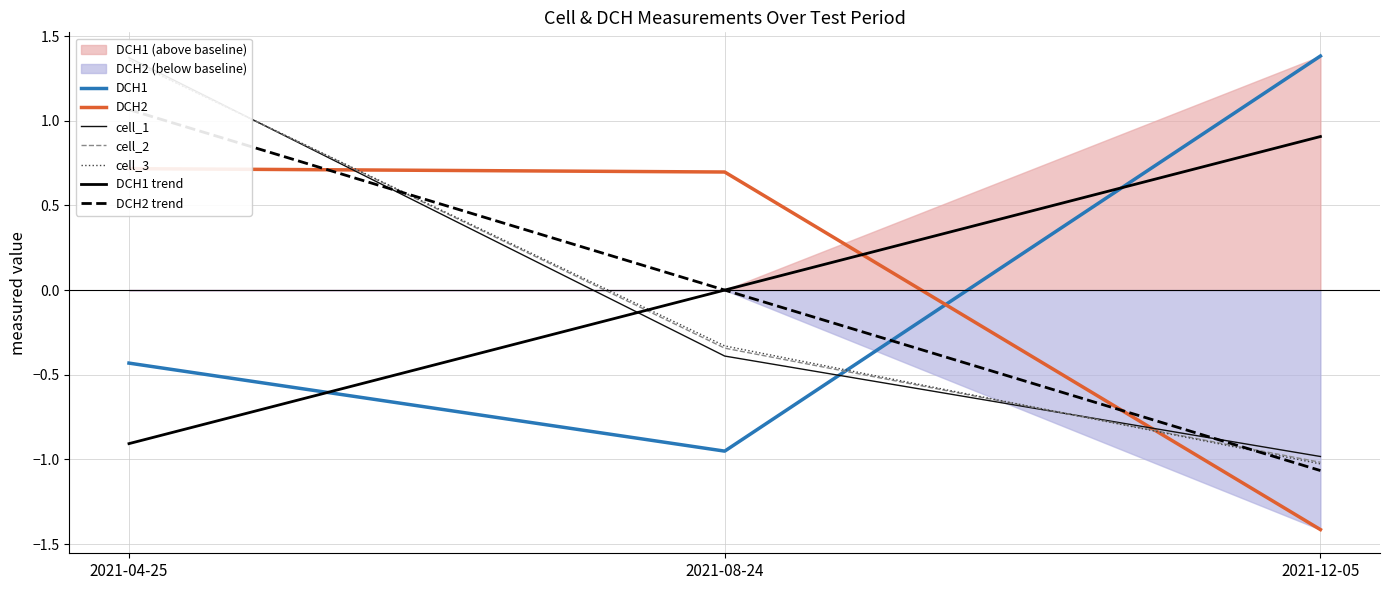

What is the value of the cell_1 point at the 1st from the left?

1.4